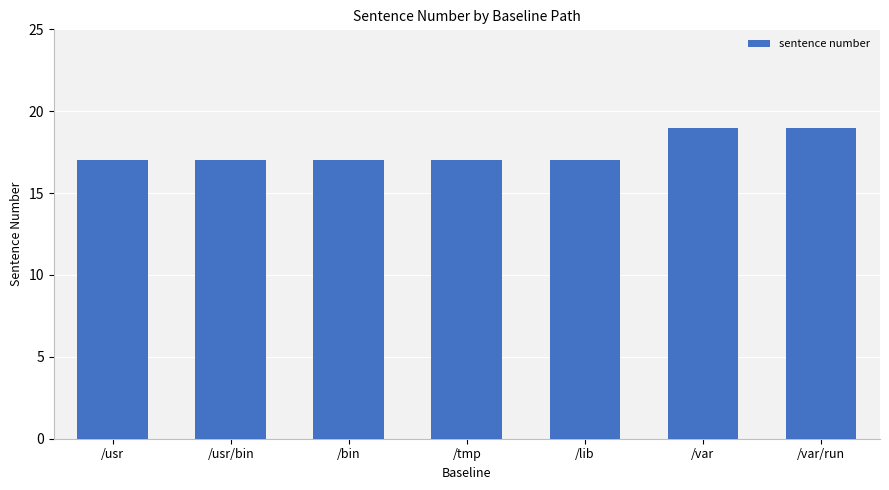

Count the number of categories in the chart.

7